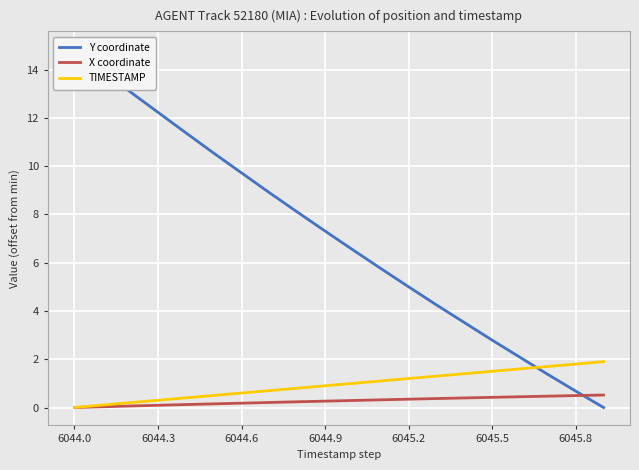

What is the greatest value displayed?

14.8